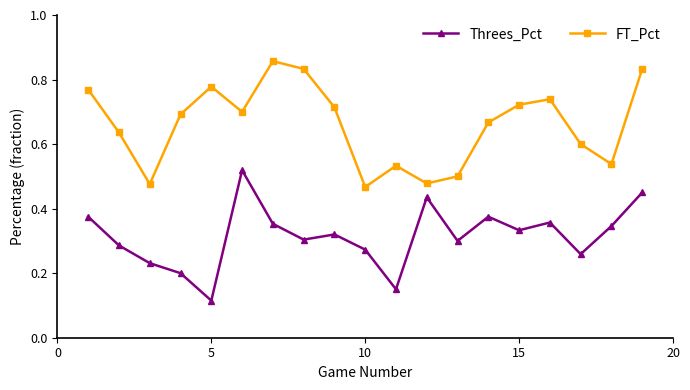

Rank the series by their average value, from highest to lowest.

FT_Pct, Threes_Pct